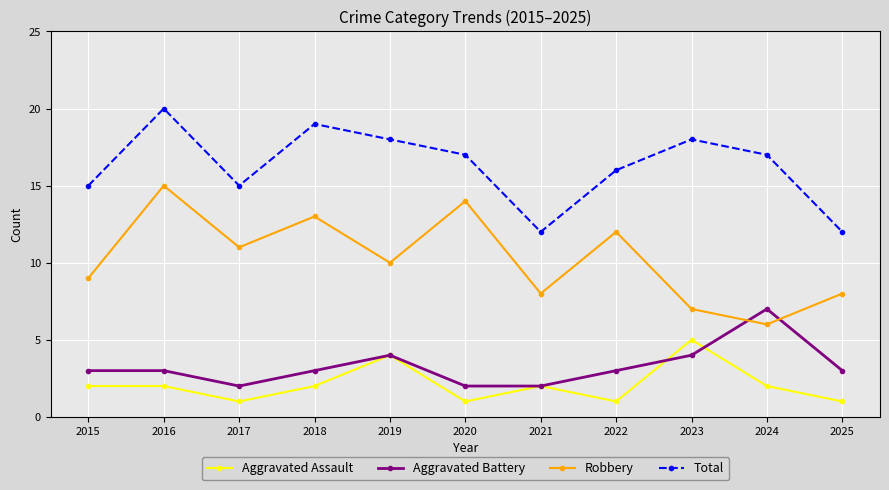

Which category has the highest value across all series?

2016